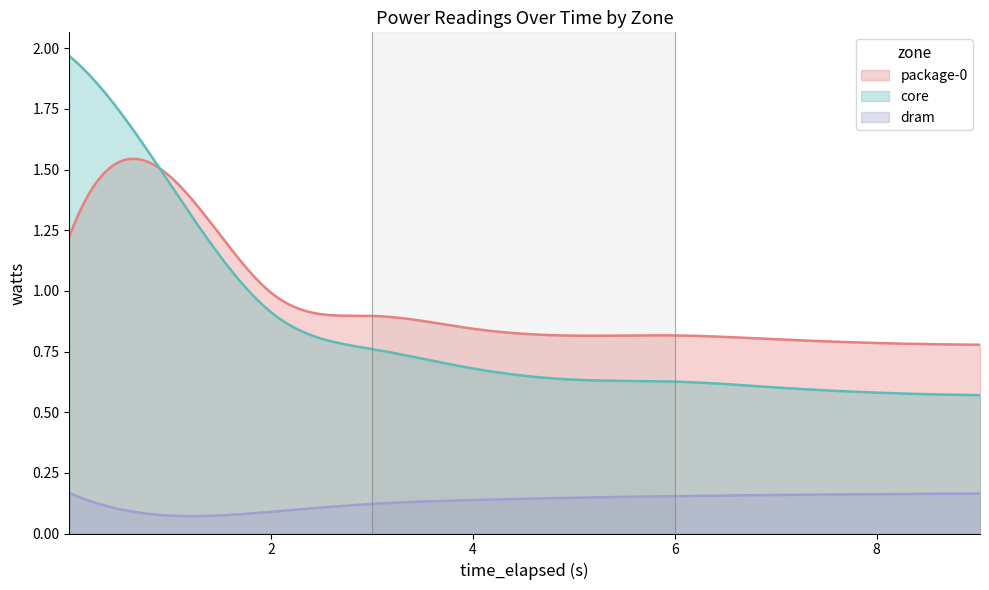

How many intersections are there between core_watts and package-0_watts?

1